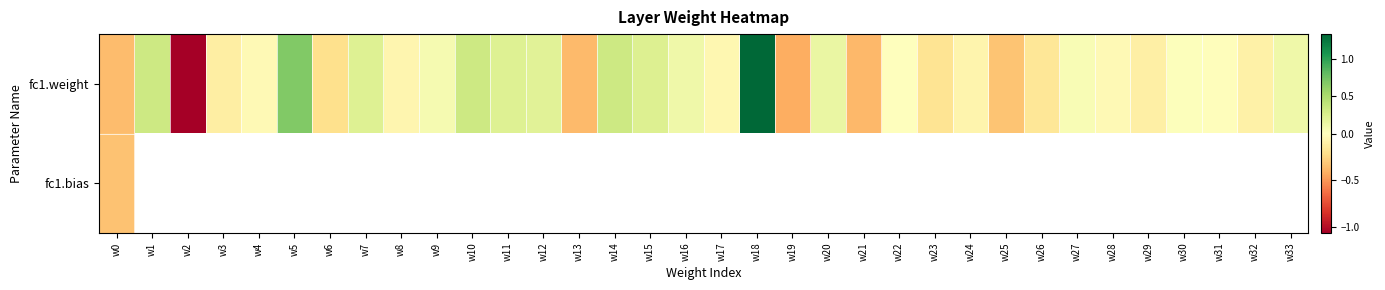

How many values in the fc1.weight series are below 0?

18